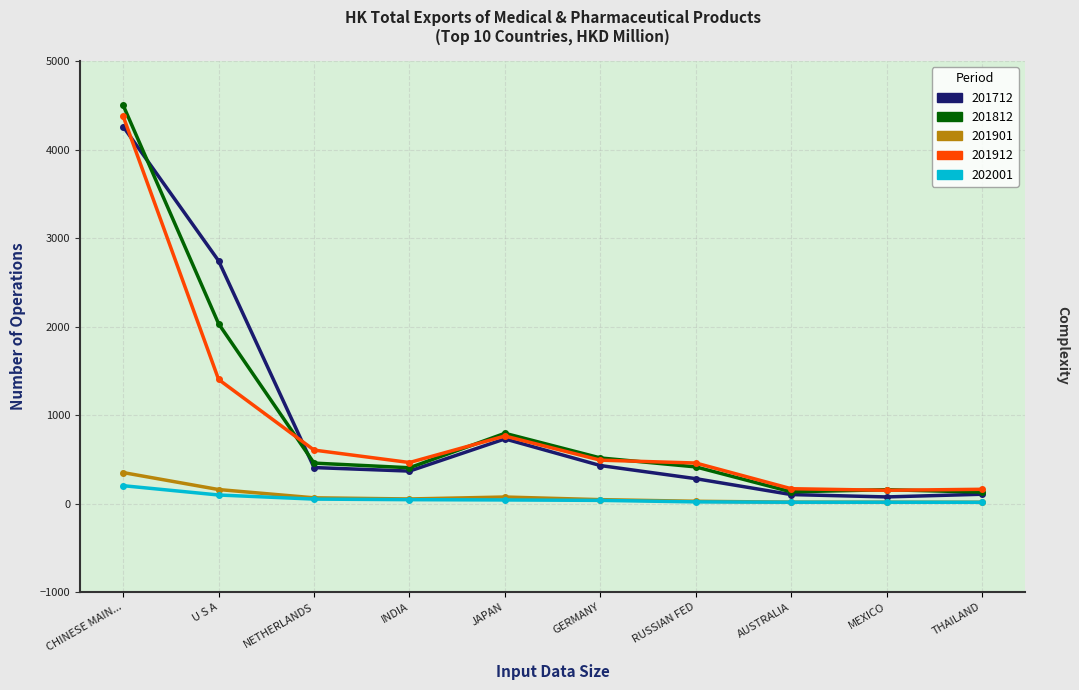

True or false: 201712 and 201812 intersect in this chart.

True